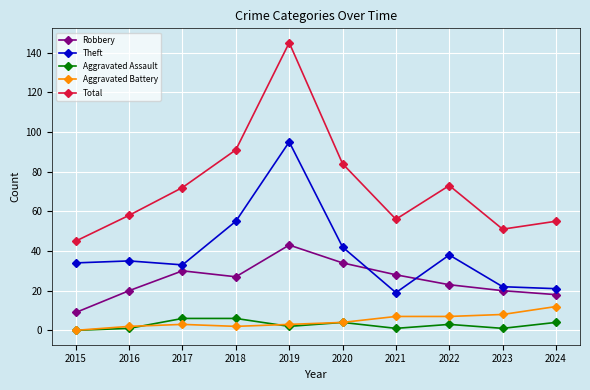

Is the value of Aggravated Battery at 2022 greater than the value of Theft at 2018?

No